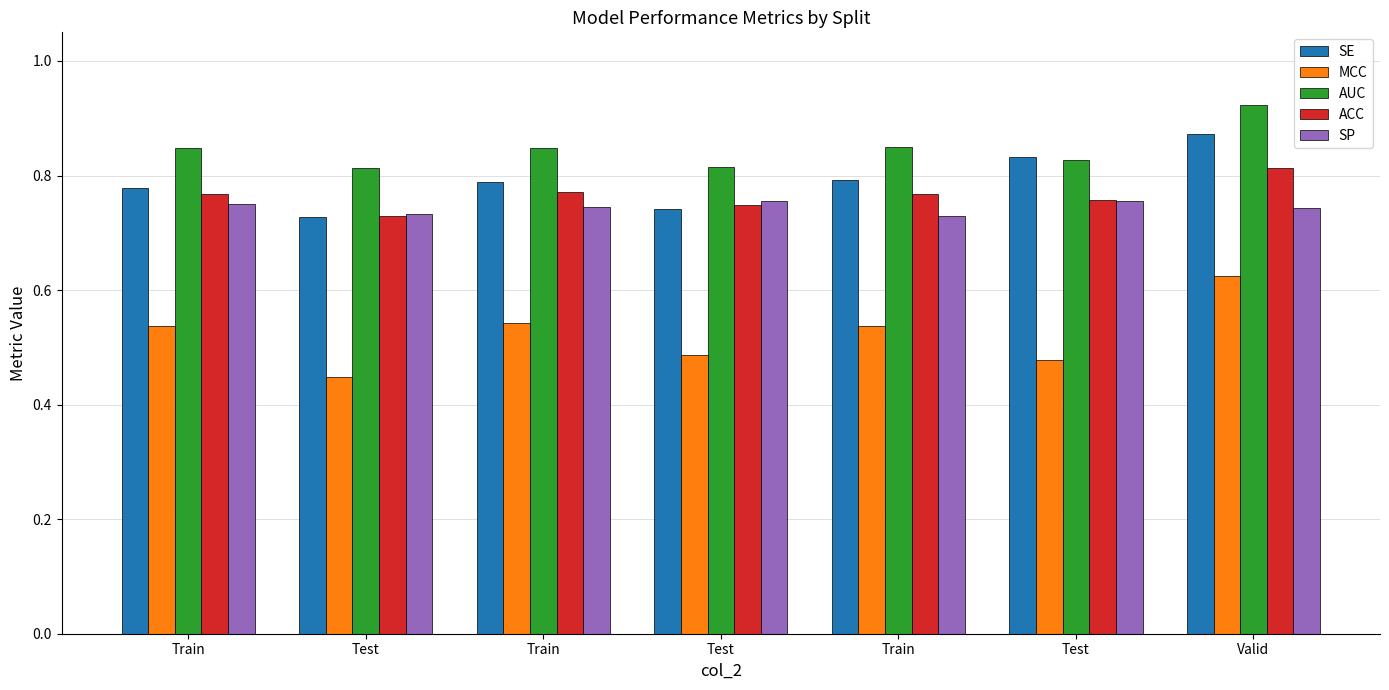

What is the label of the 4th bar from the right?

Test